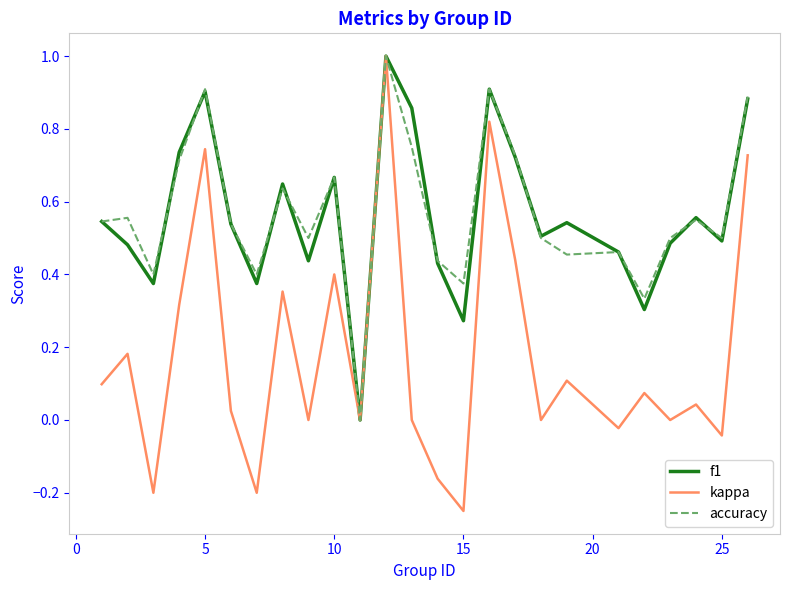

What is the sum of all f1 values?

14.1